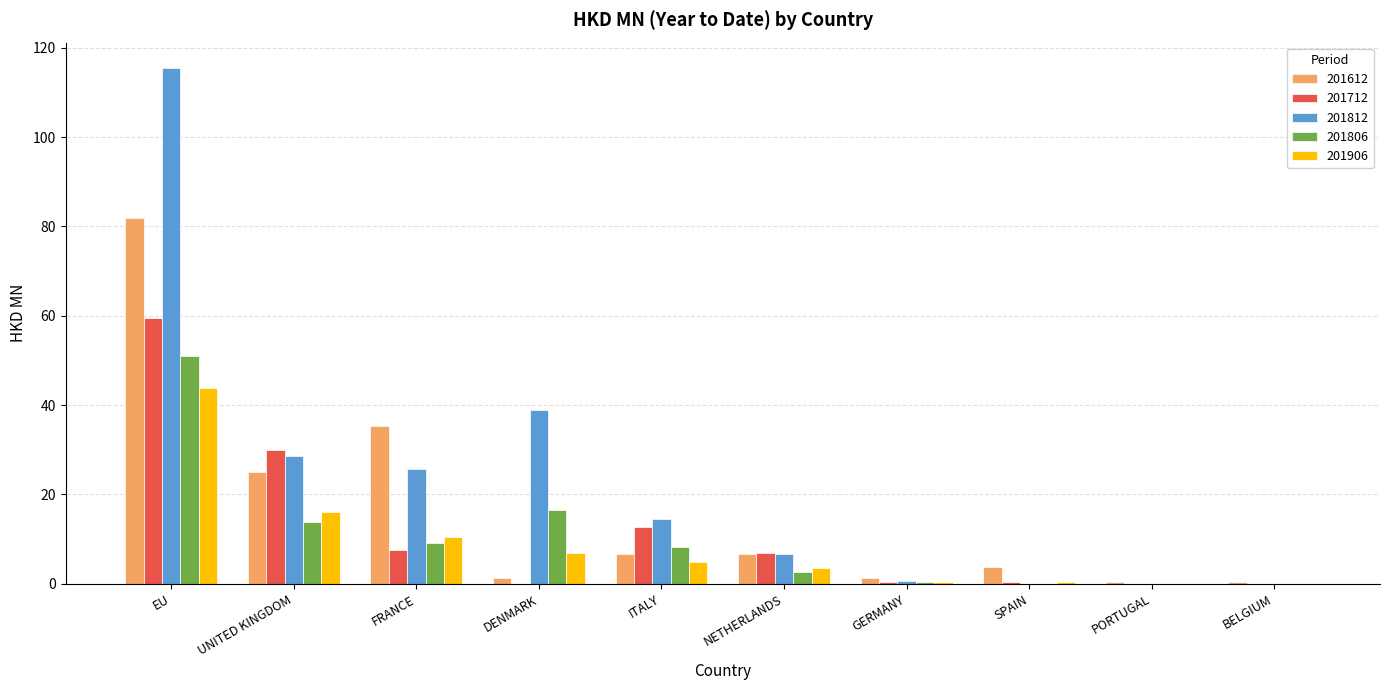

True or false: 201906 has a value of 26.3 at UNITED KINGDOM.

False